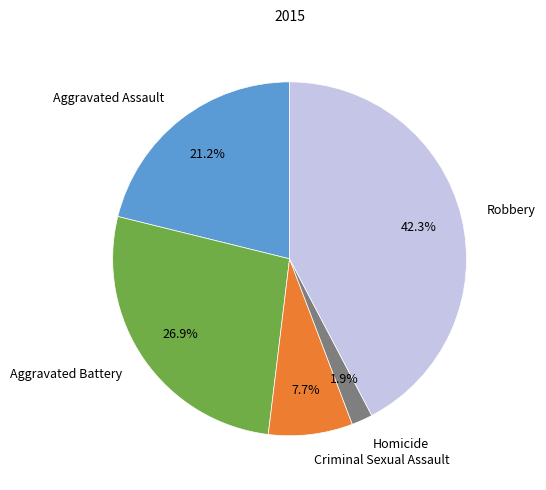

How much of the chart is everything except Criminal Sexual Assault?

92.3%